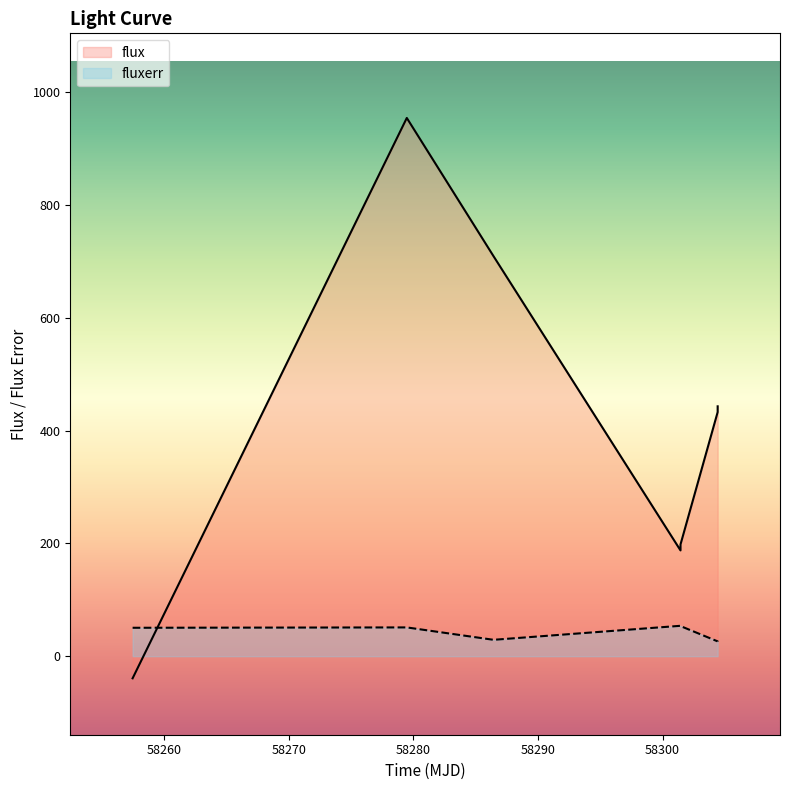

Which category has the highest value across all series?

58279.48121530004